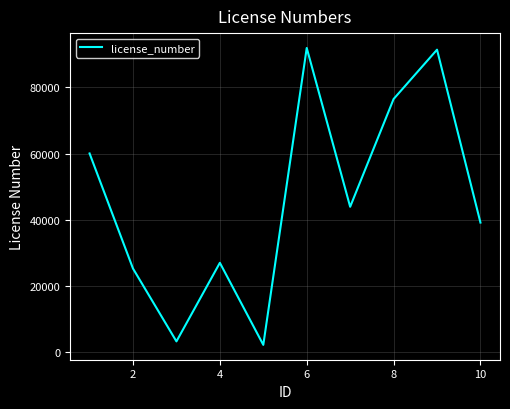

What is the minimum value shown in the chart?

2275